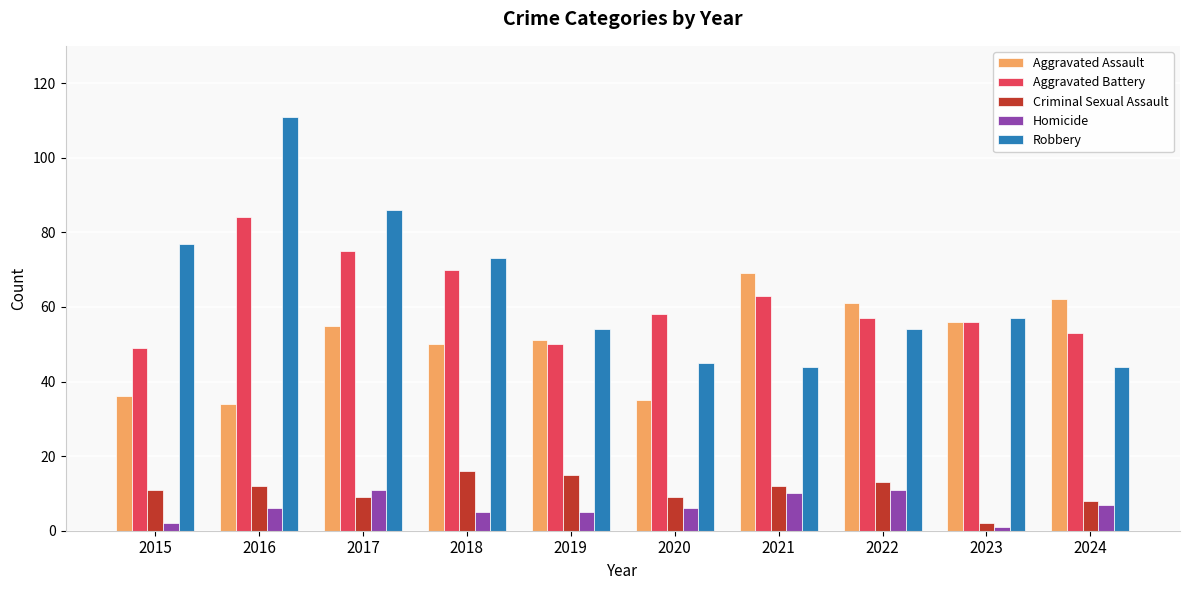

The Criminal Sexual Assault series shows 12 at 2021. True or false?

True